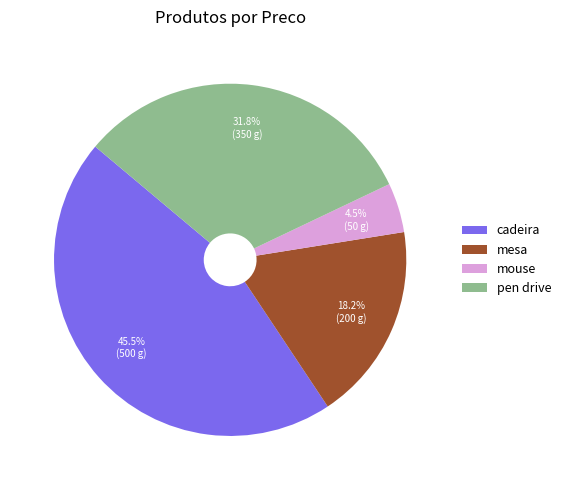

Rank the categories by value from lowest to highest.

mouse, mesa, pen drive, cadeira